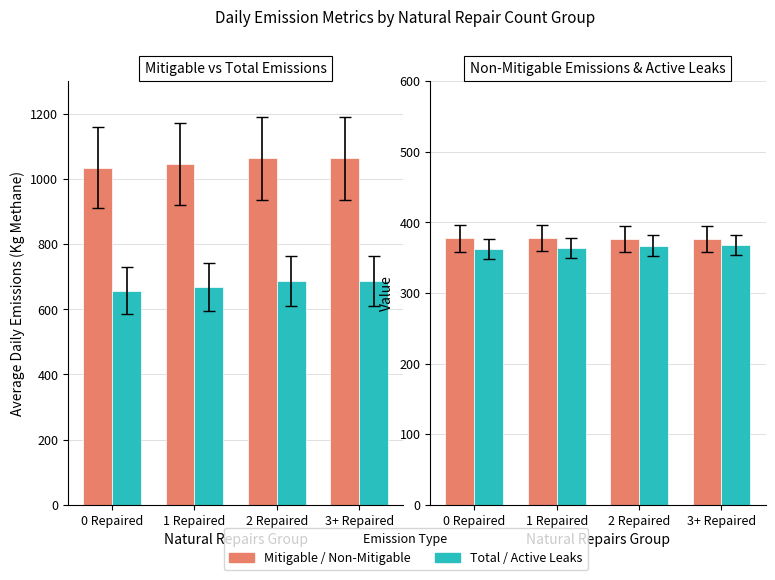

What position from the left is 0 Repaired?

1